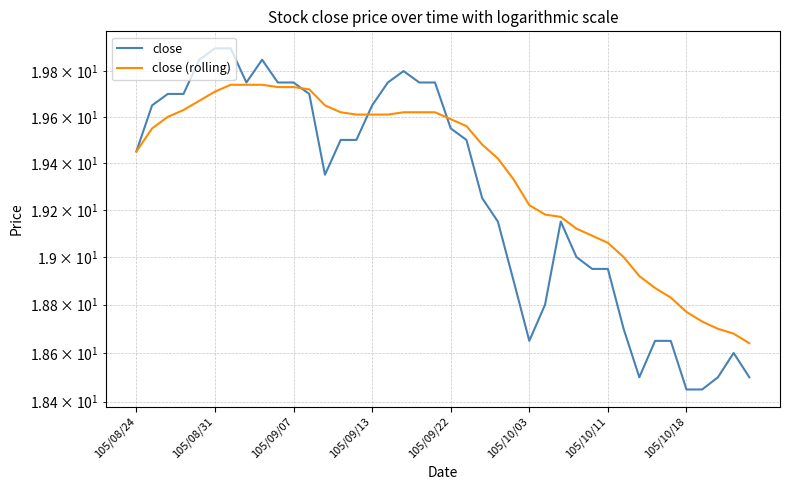

The value of close (rolling) at 105/09/13 is 19.6. True or false?

True